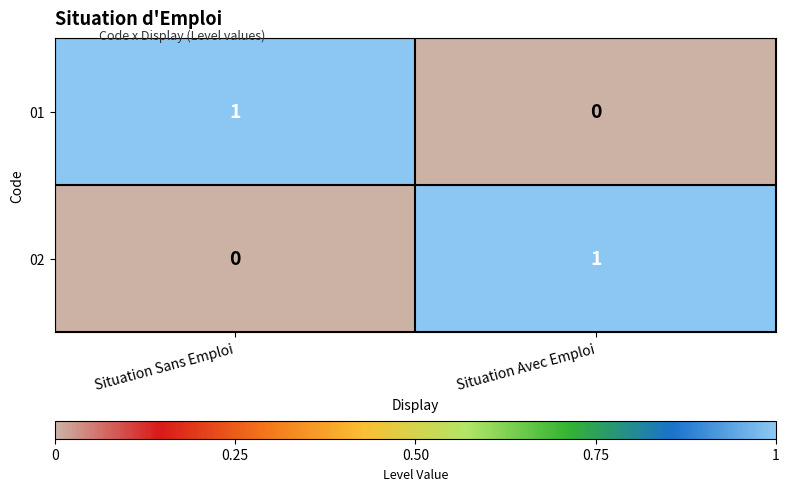

At which label does 01 reach its peak?

Situation Sans Emploi